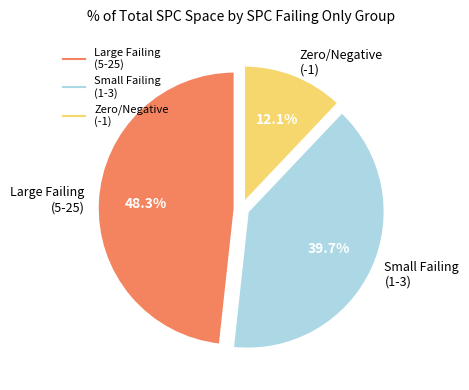

Is there a majority slice in this chart?

No